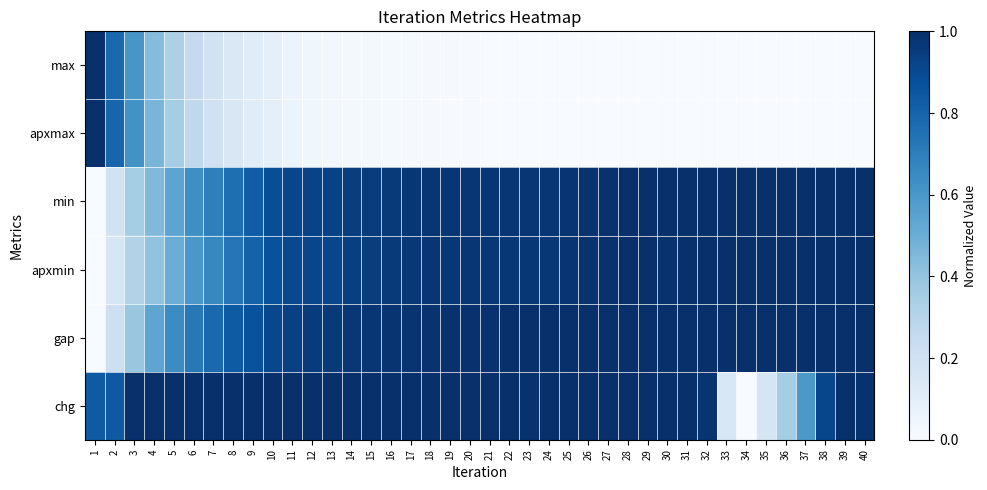

Which category has the lowest value across all series?

23